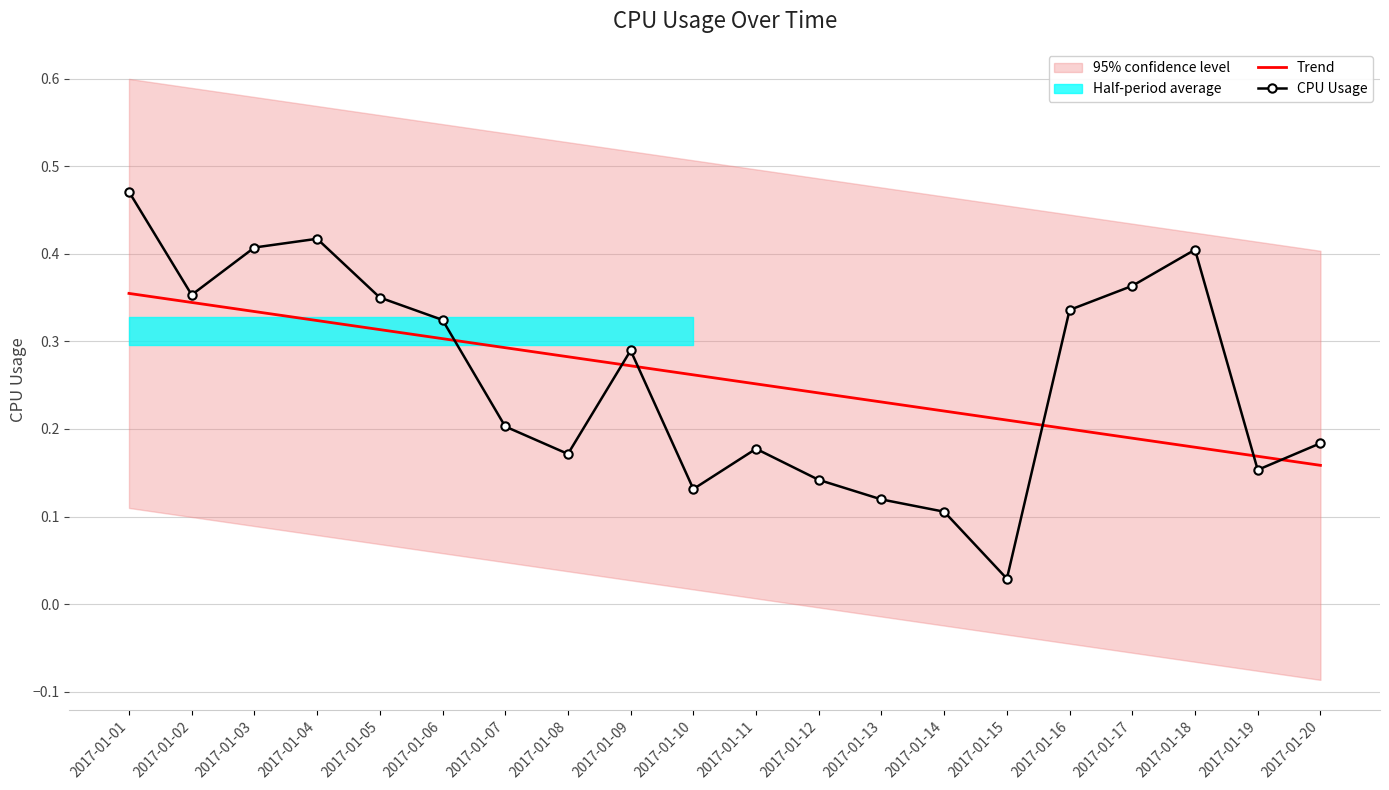

Where is CPU Usage nearest to the value 0?

2017-01-15